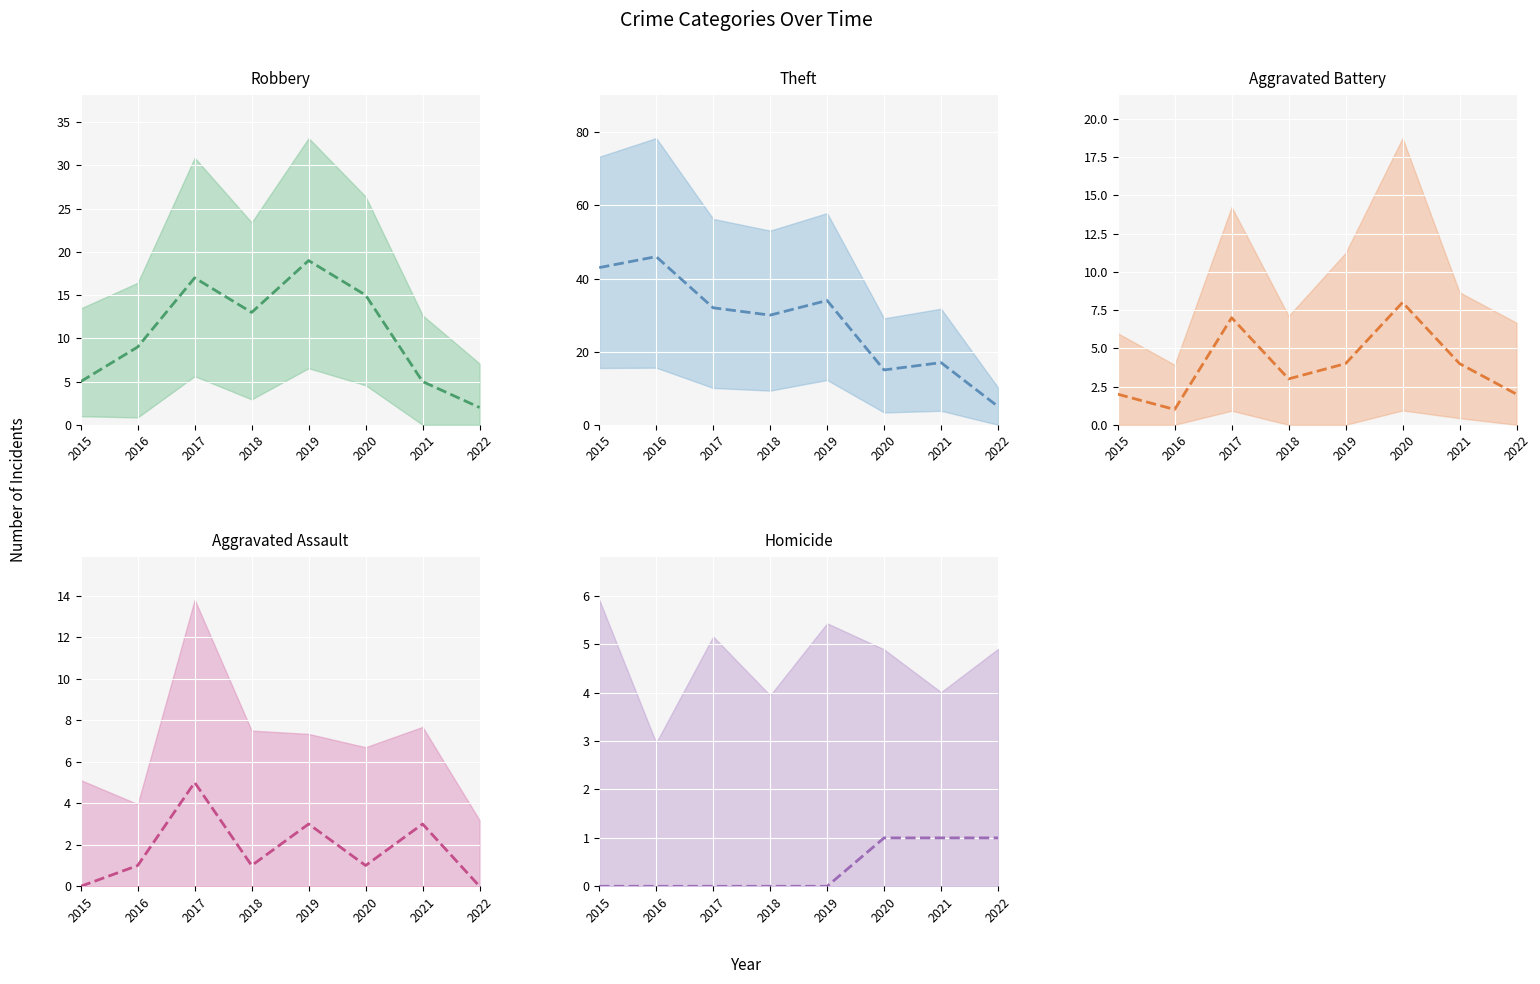

At how many categories does at least one series exceed 9?

7